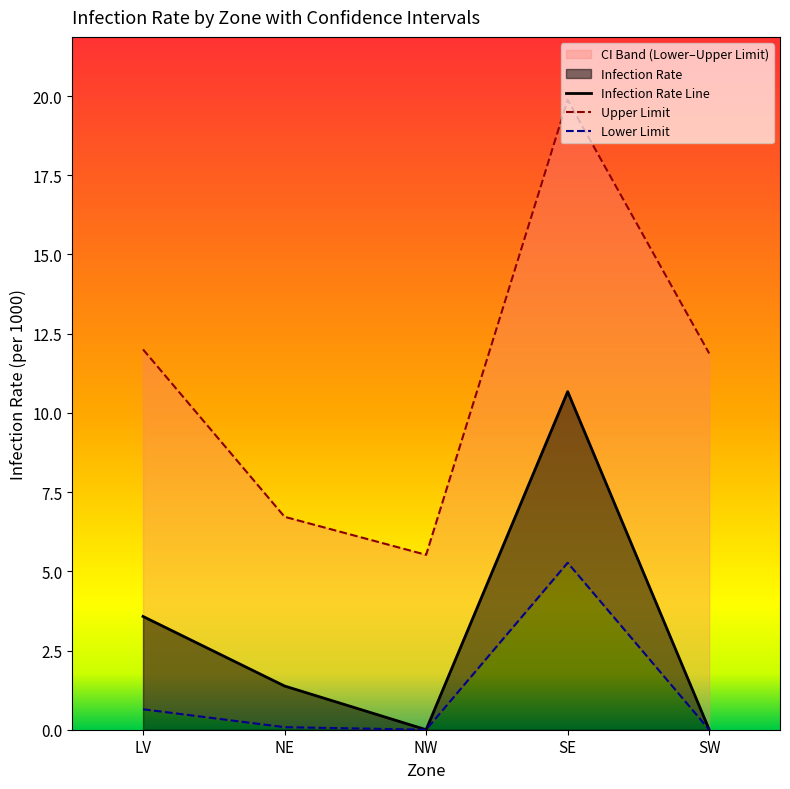

How many values in the upper_limit series exceed 11?

3